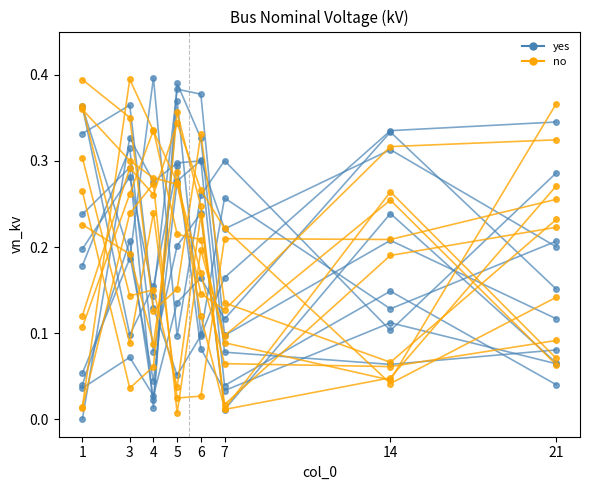

After their last crossing, which series has the higher values: no or yes?

yes